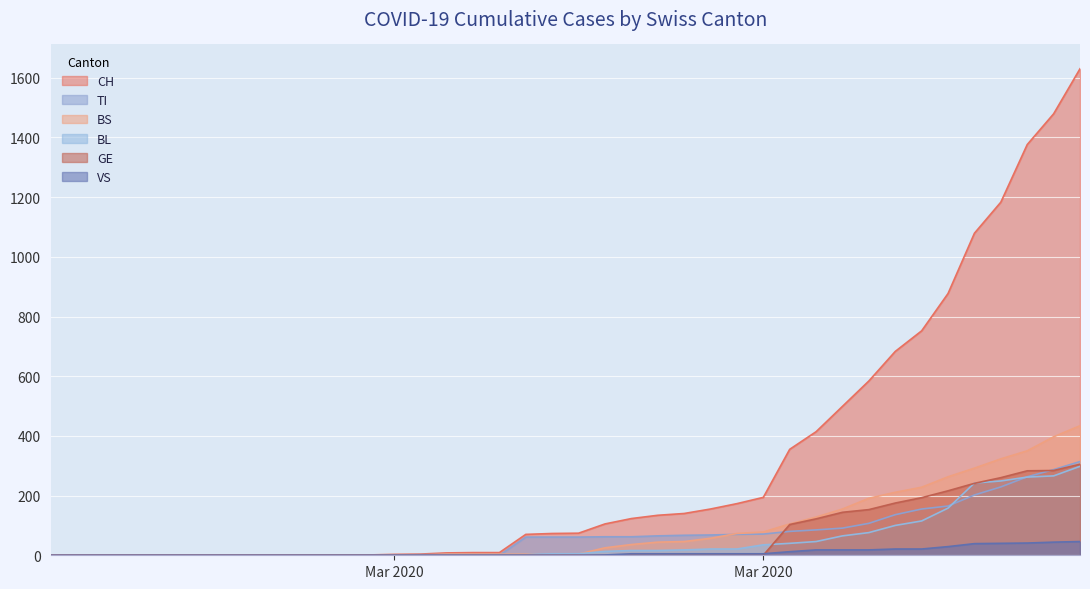

At which label is CH closest to 815?

2020-03-30